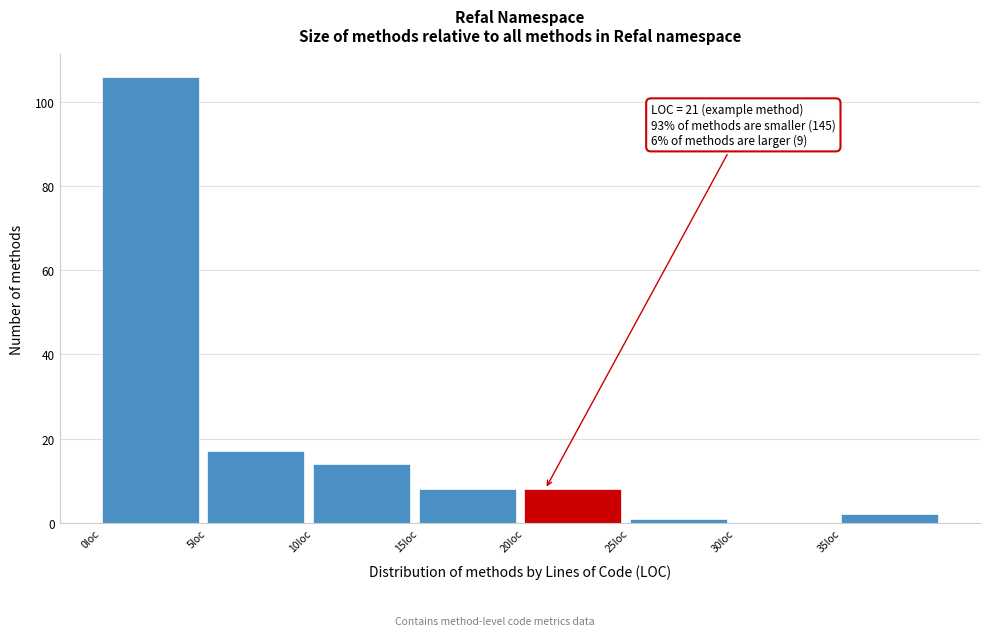

Over which range of the x-axis is the bar tallest?

0 to 5